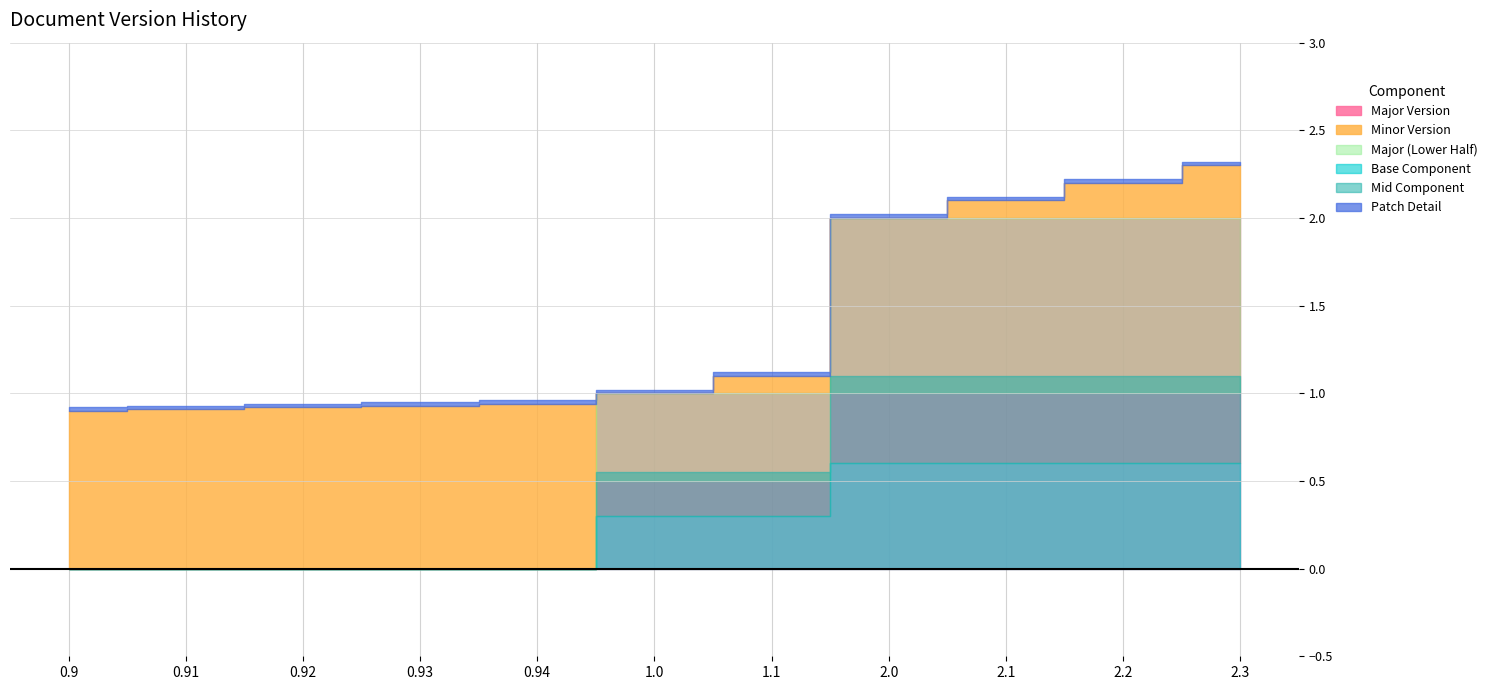

Which label corresponds to the largest value in the chart?

2.3